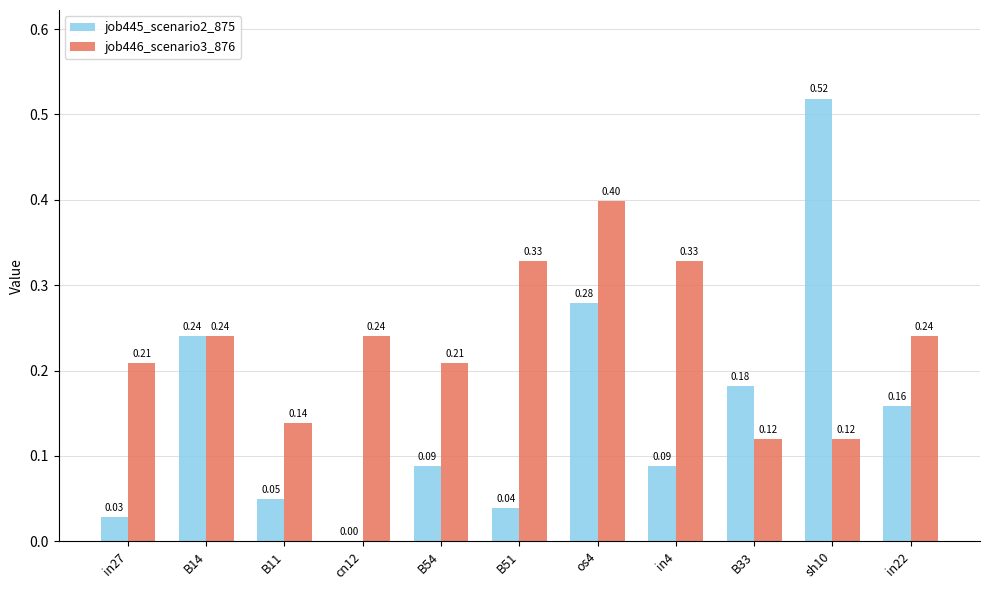

Which series changed the most between B14 and os4?

job446_scenario3_876